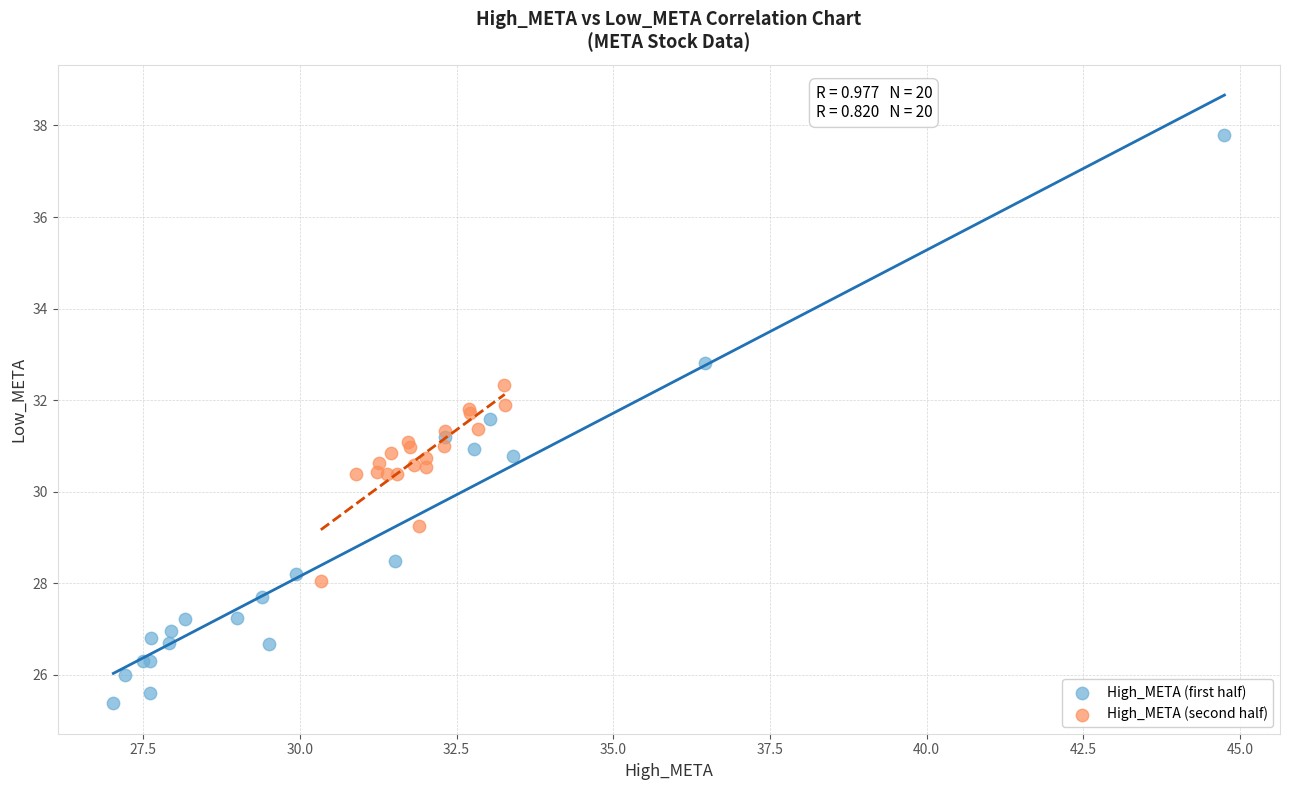

Which series contains the highest Y value?

High_META (first half)